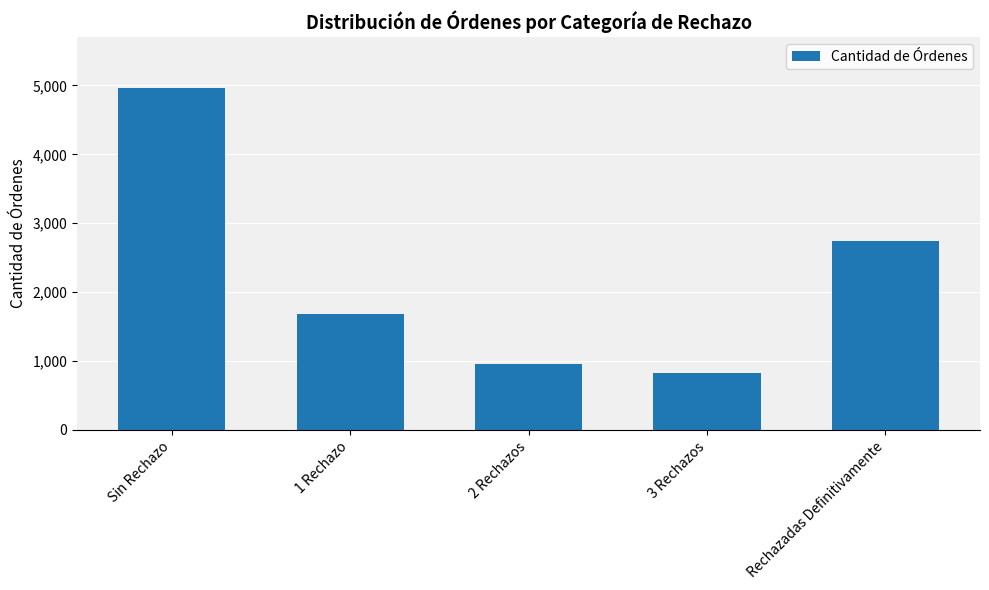

What is the maximum value shown in the chart?

4957